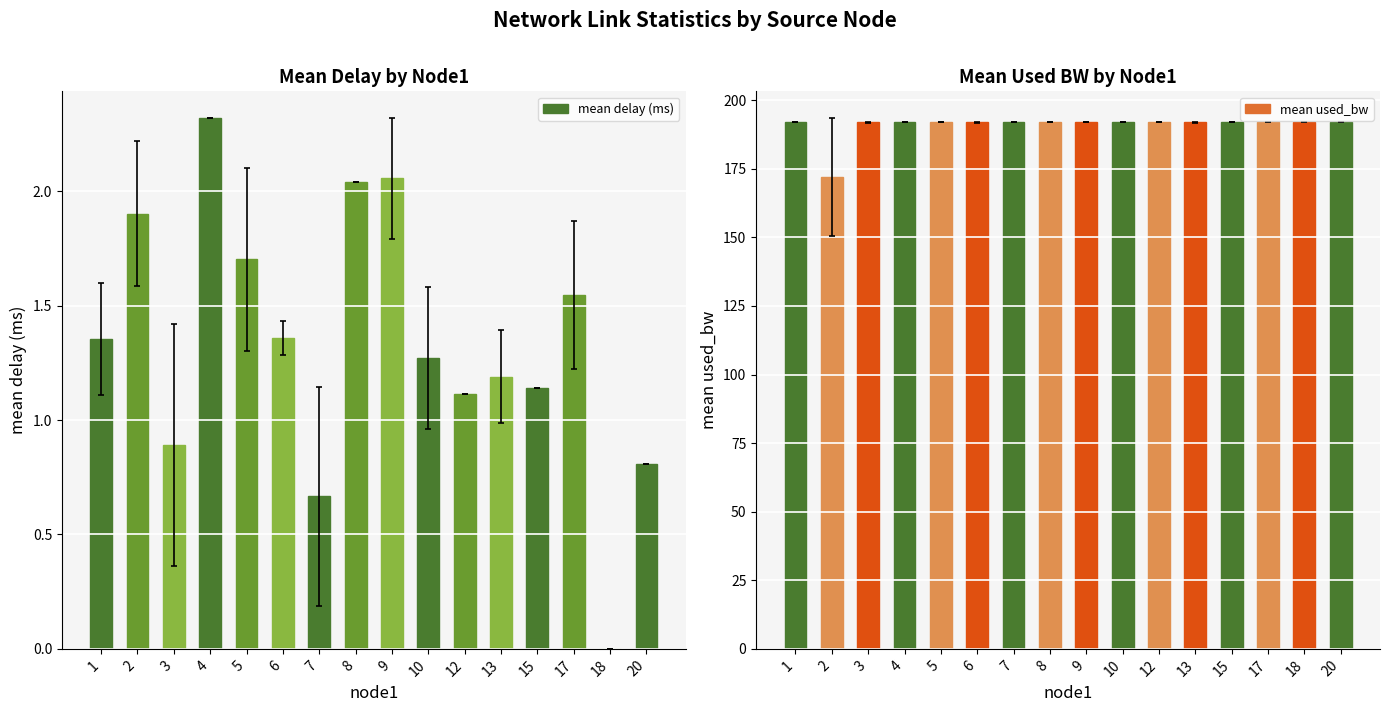

Which series has the largest total across all categories?

mean used_bw